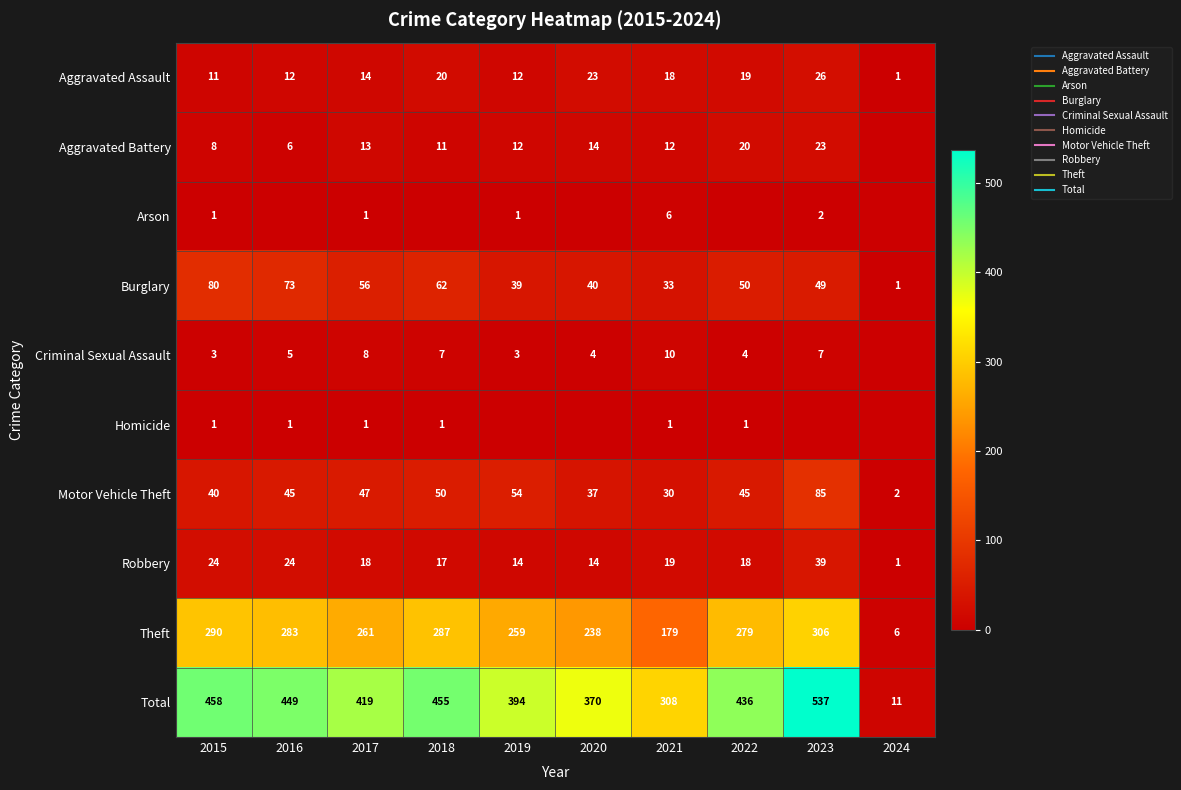

At which category is the sum across all series the highest?

2023